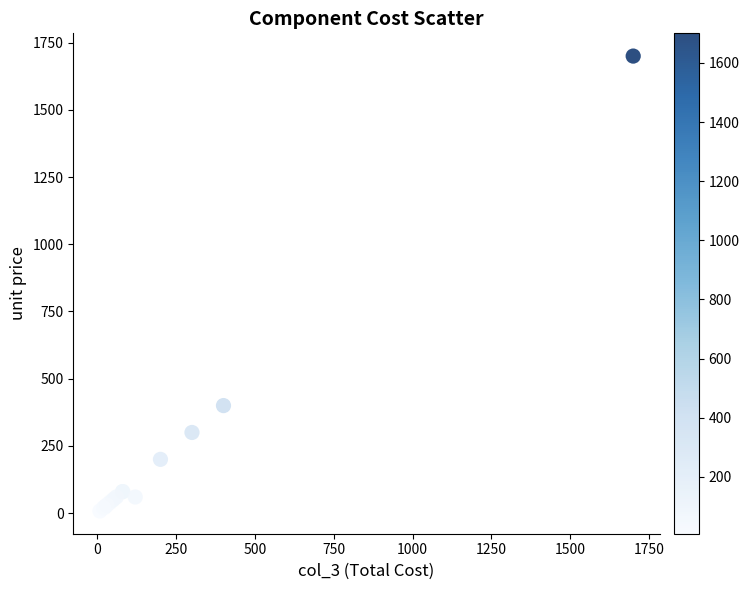

What Y value in the scatter plot is closest to 854?

400